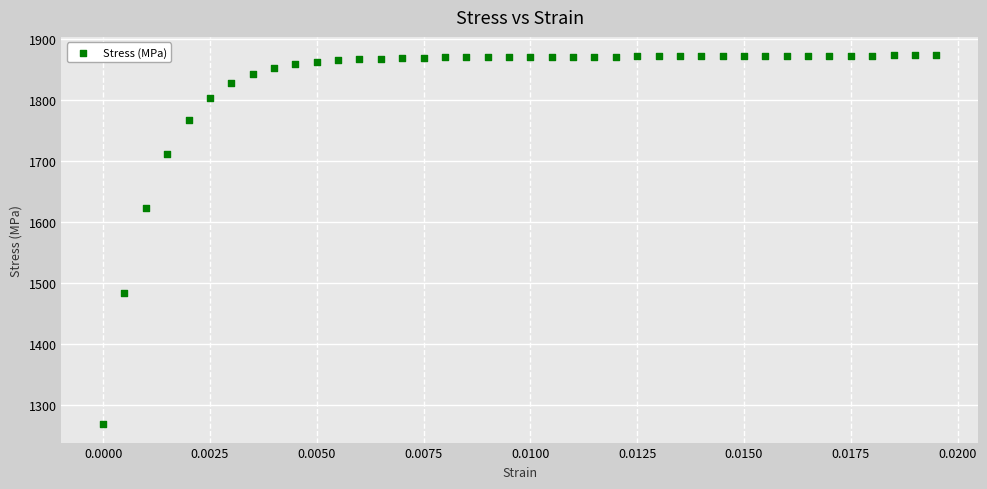

What is the range of Y values (max minus min)?

604.2